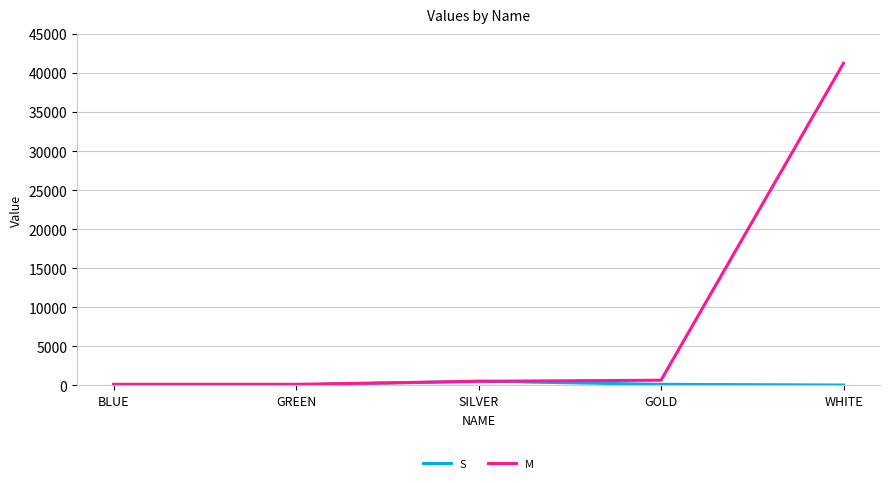

What are all the series names shown in the legend?

S, M